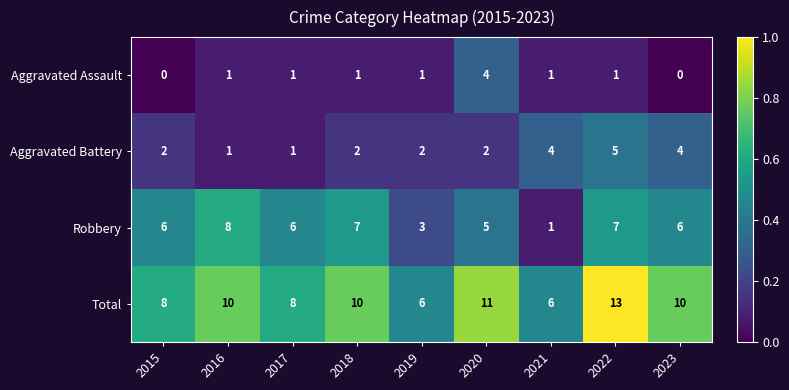

Which series has the largest total across all categories?

Total